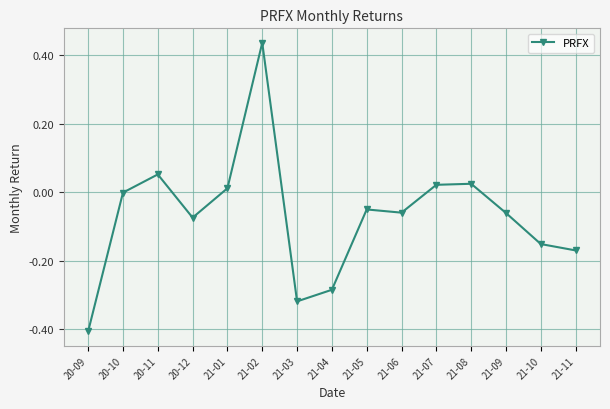

How many interior local peaks (higher than both neighbors) does the data have?

4